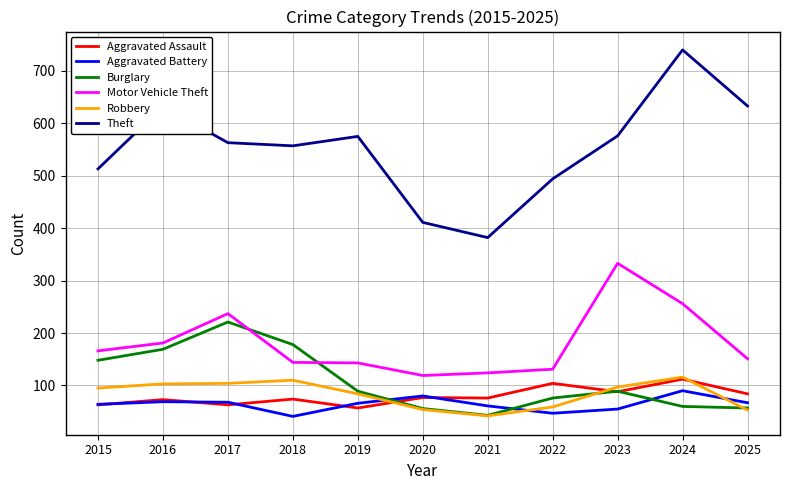

What is the maximum value shown in the chart?

740